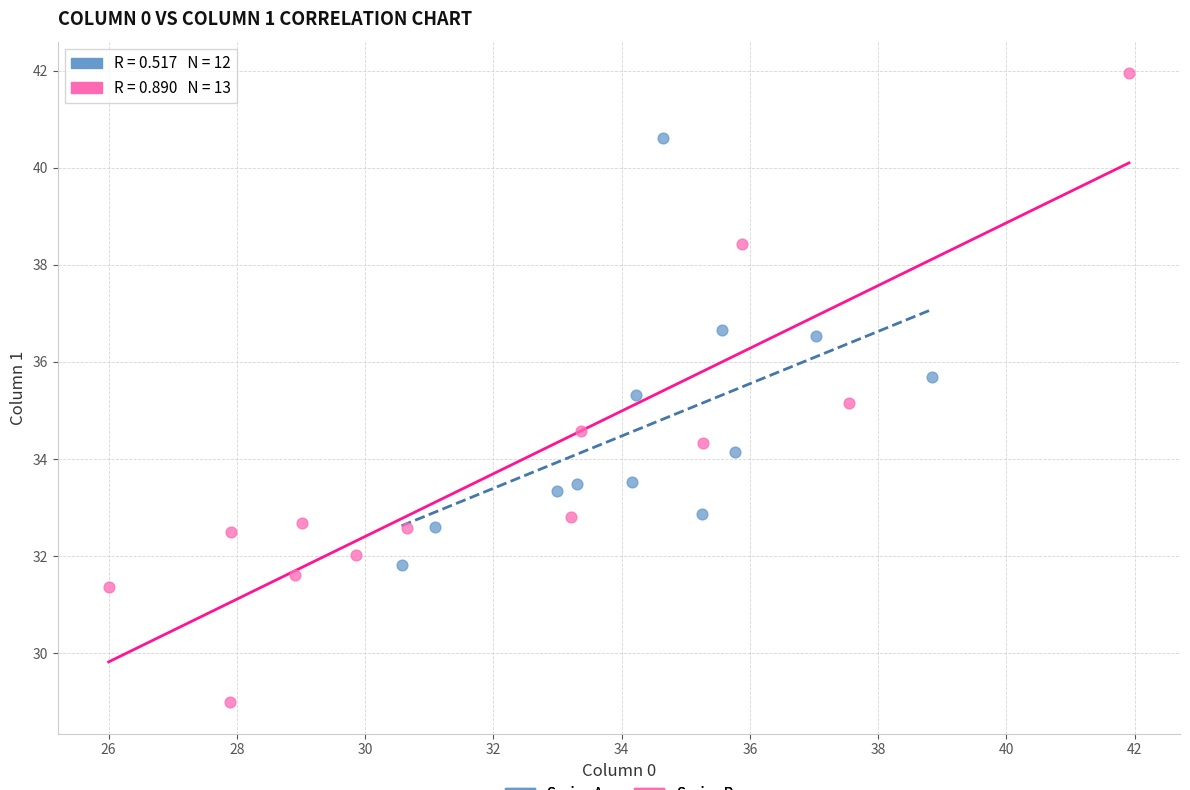

Which series has the largest Y range (max minus min)?

Series B